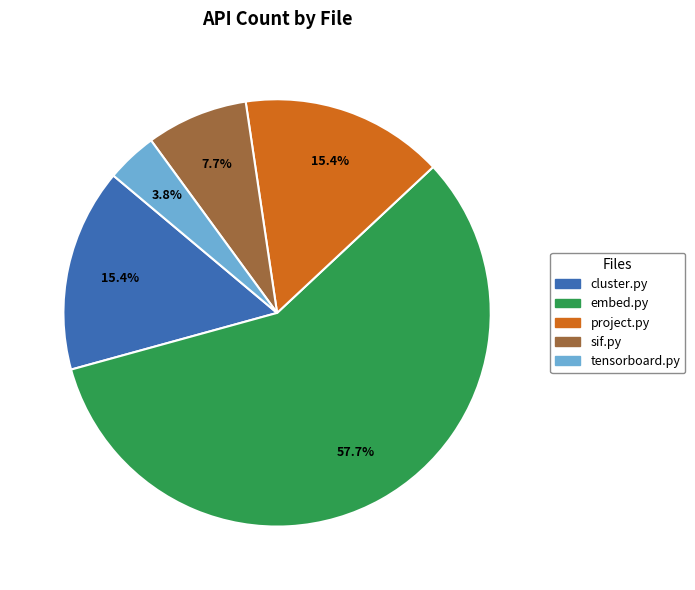

Does any single category account for the majority?

Yes